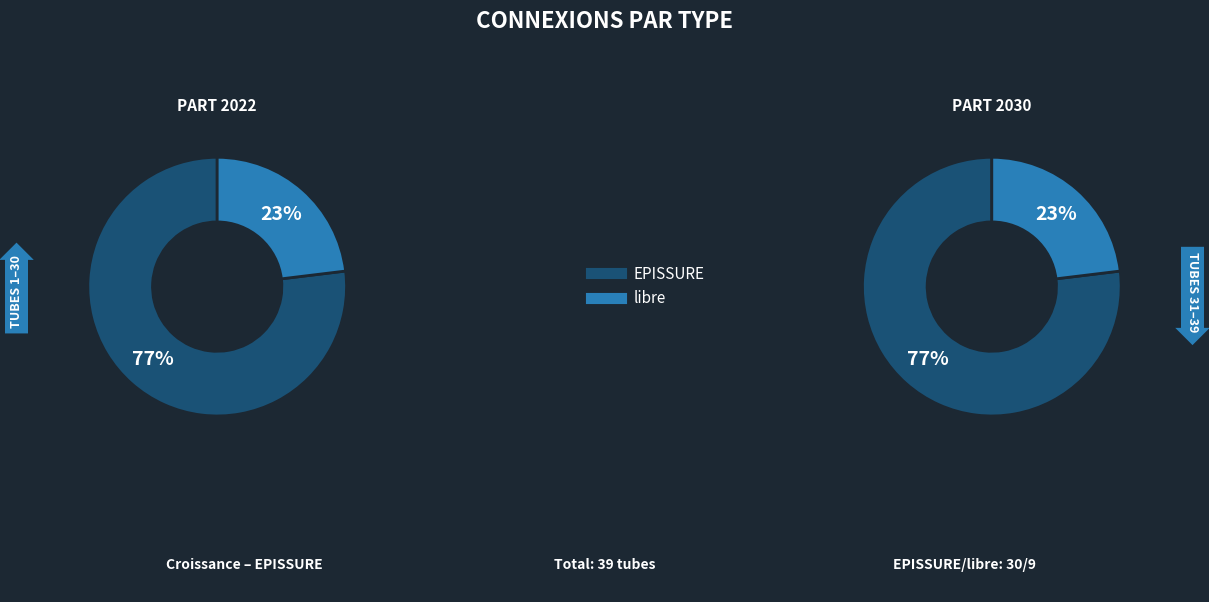

What is the largest slice in the pie chart?

EPISSURE